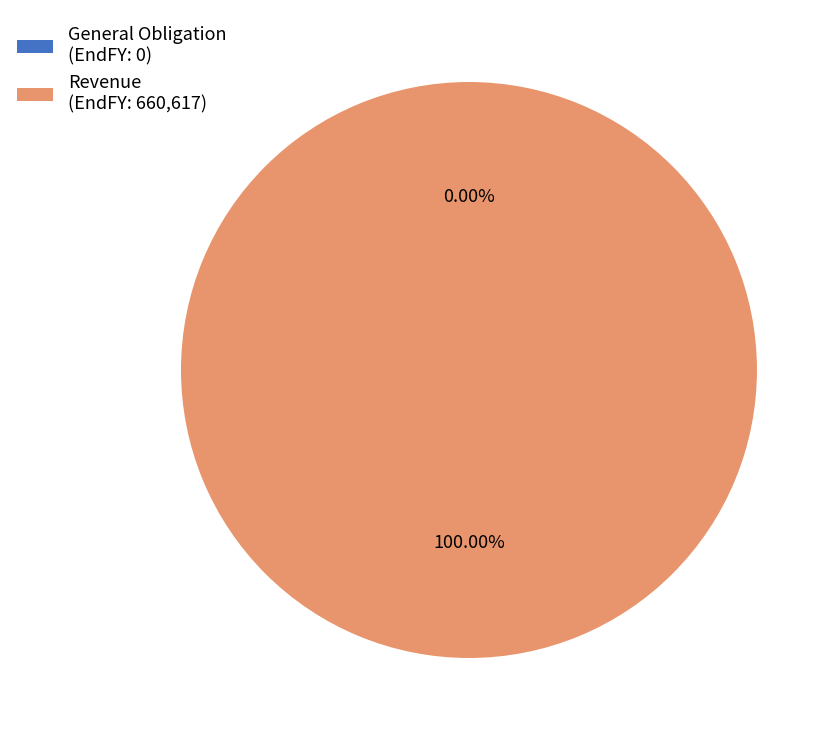

How many slices are in this pie chart?

2